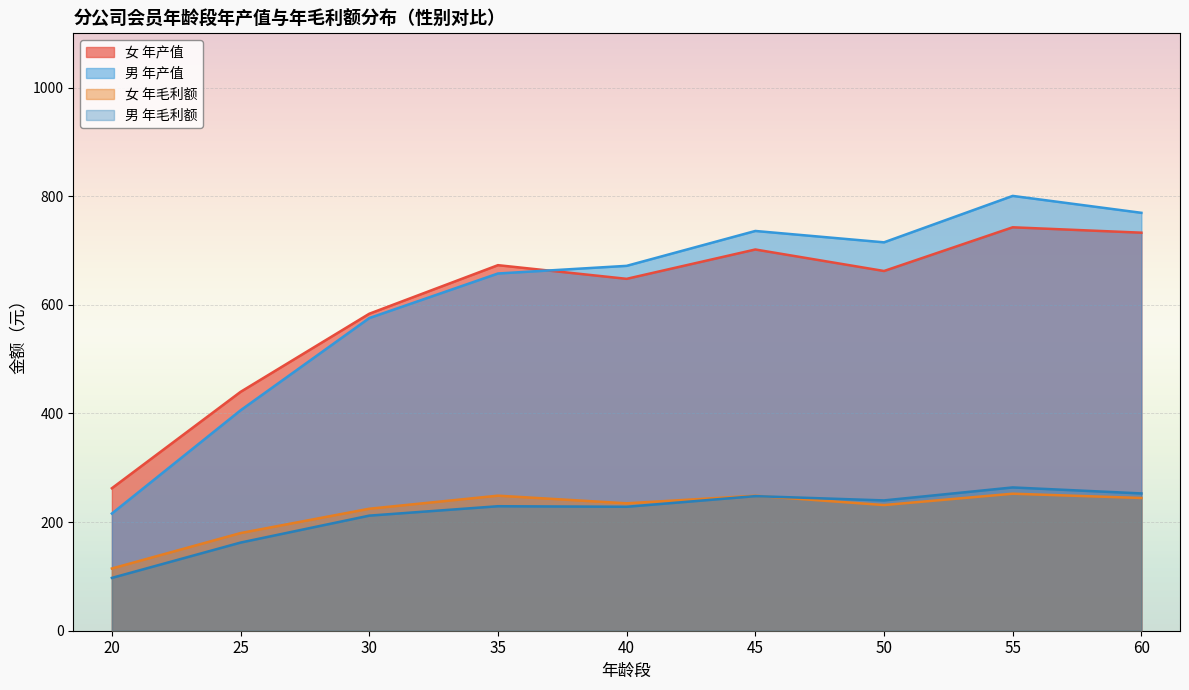

How many times do 男 年毛利额 and 女 年毛利额 cross each other?

1